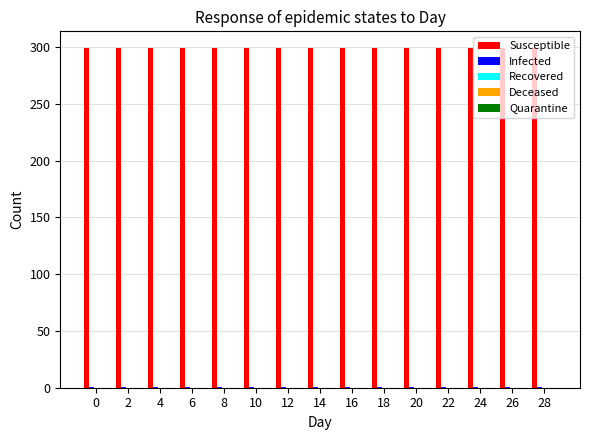

Which series has the largest total across all categories?

Susceptible